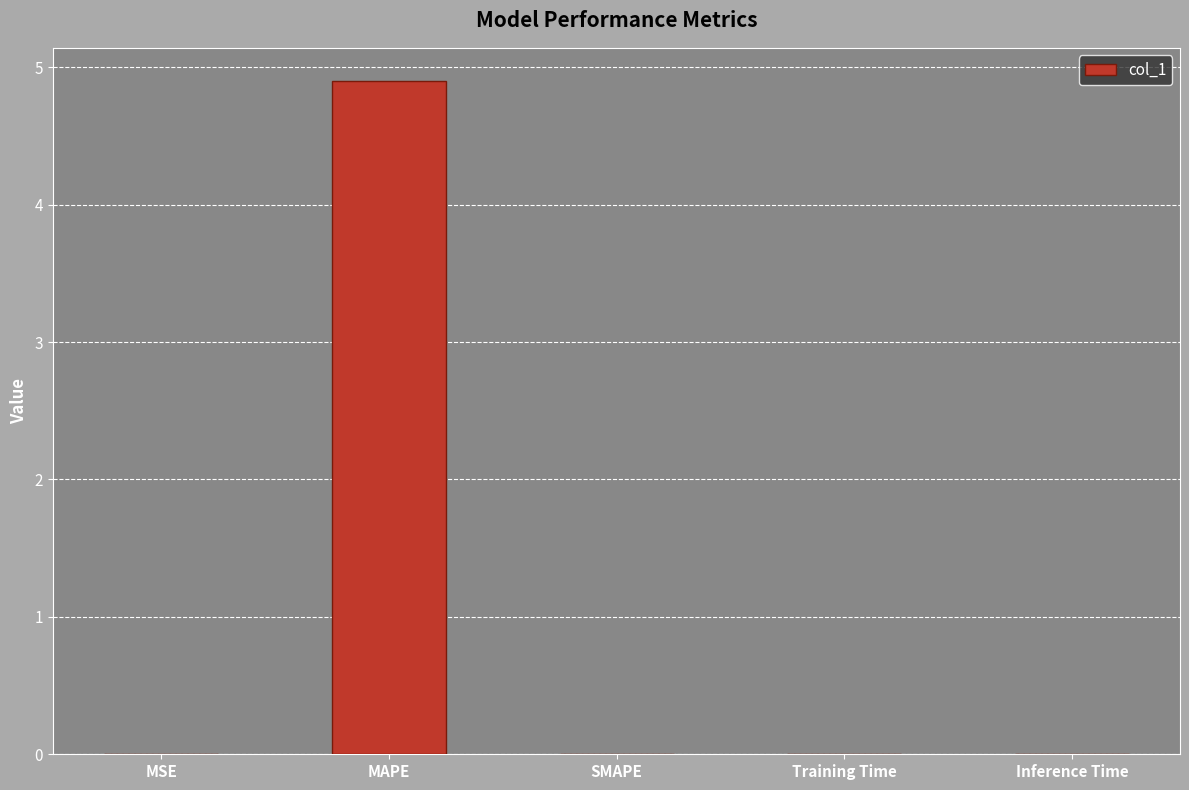

List the labels in order of value, largest first.

MAPE, Training Time, Inference Time, MSE, SMAPE